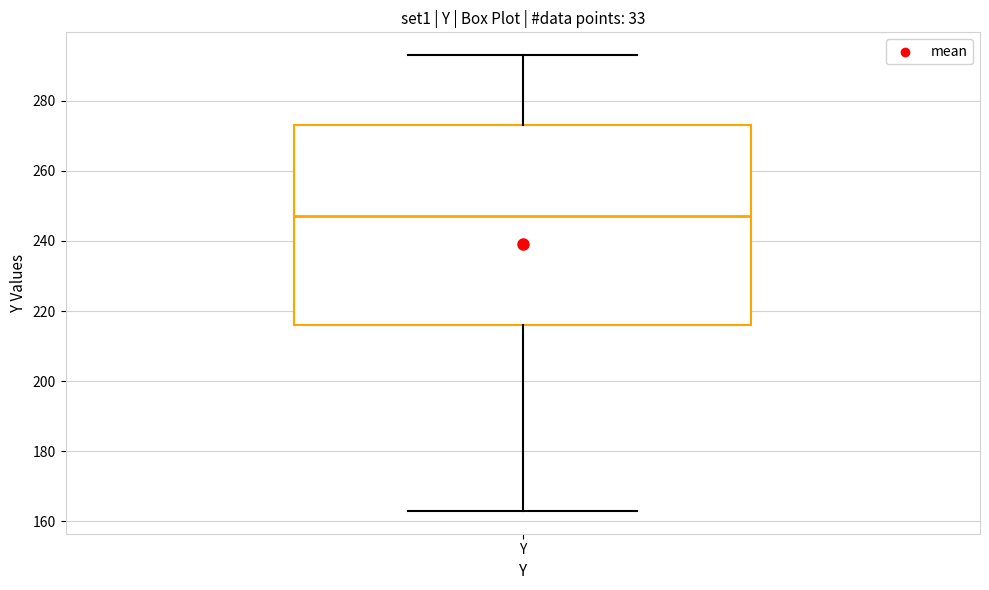

Where does the median line of the box for Y sit on the y-axis? The values are not printed on the chart, so give them approximately, as read against the axis.

248